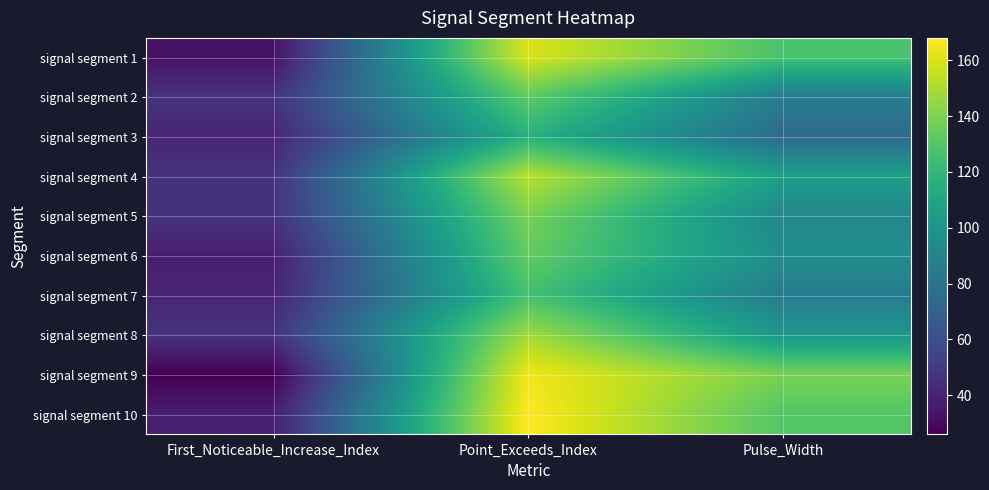

Reading right to left, what are all the values shown in this chart?

signal segment 1: Pulse_Width=127	Point_Exceeds_Index=160	First_Noticeable_Increase_Index=33
signal segment 2: Pulse_Width=86	Point_Exceeds_Index=133	First_Noticeable_Increase_Index=47
signal segment 3: Pulse_Width=75	Point_Exceeds_Index=116	First_Noticeable_Increase_Index=41
signal segment 4: Pulse_Width=106	Point_Exceeds_Index=153	First_Noticeable_Increase_Index=47
signal segment 5: Pulse_Width=92	Point_Exceeds_Index=139	First_Noticeable_Increase_Index=47
signal segment 6: Pulse_Width=96	Point_Exceeds_Index=134	First_Noticeable_Increase_Index=38
signal segment 7: Pulse_Width=85	Point_Exceeds_Index=126	First_Noticeable_Increase_Index=41
signal segment 8: Pulse_Width=101	Point_Exceeds_Index=148	First_Noticeable_Increase_Index=47
signal segment 9: Pulse_Width=139	Point_Exceeds_Index=165	First_Noticeable_Increase_Index=26
signal segment 10: Pulse_Width=130	Point_Exceeds_Index=168	First_Noticeable_Increase_Index=38